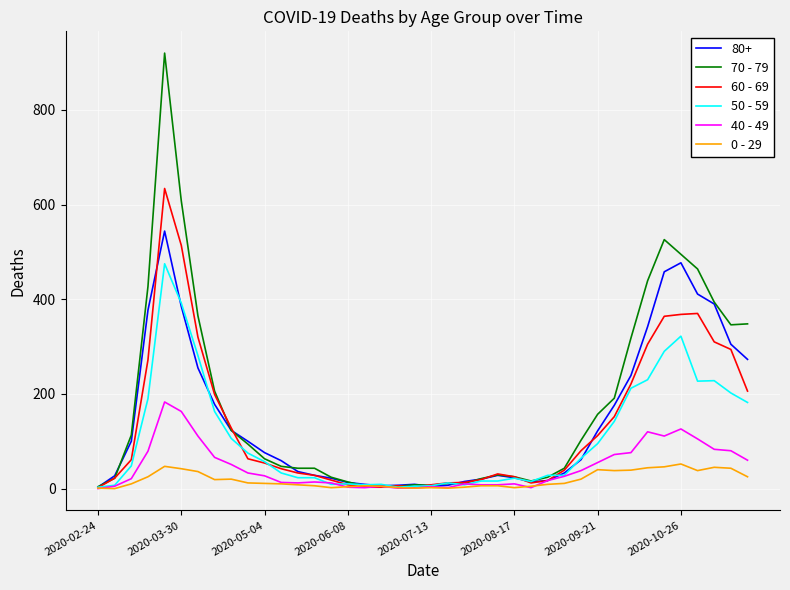

Which series has the widest spread of values?

70 - 79